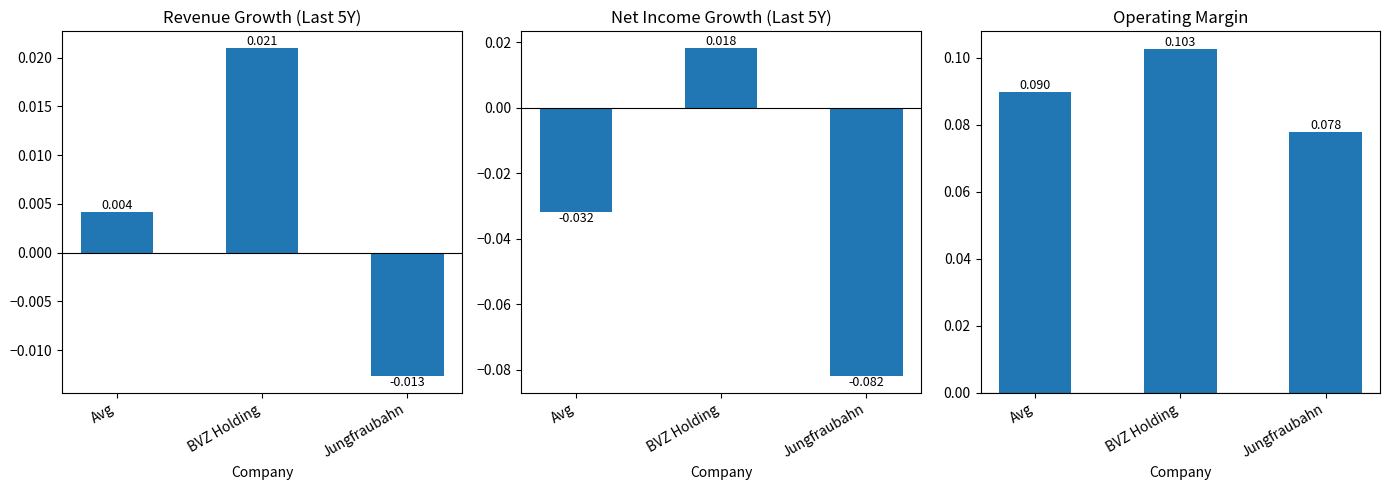

Reading left to right, extract all data points from this chart.

historical_growth_revenue_last_5_years: Avg=0.0	BVZ Holding=0.0	Jungfraubahn=-0.0
historical_growth_net_income_last_5_years: Avg=-0.0	BVZ Holding=0.0	Jungfraubahn=-0.1
operating_margin: Avg=0.1	BVZ Holding=0.1	Jungfraubahn=0.1